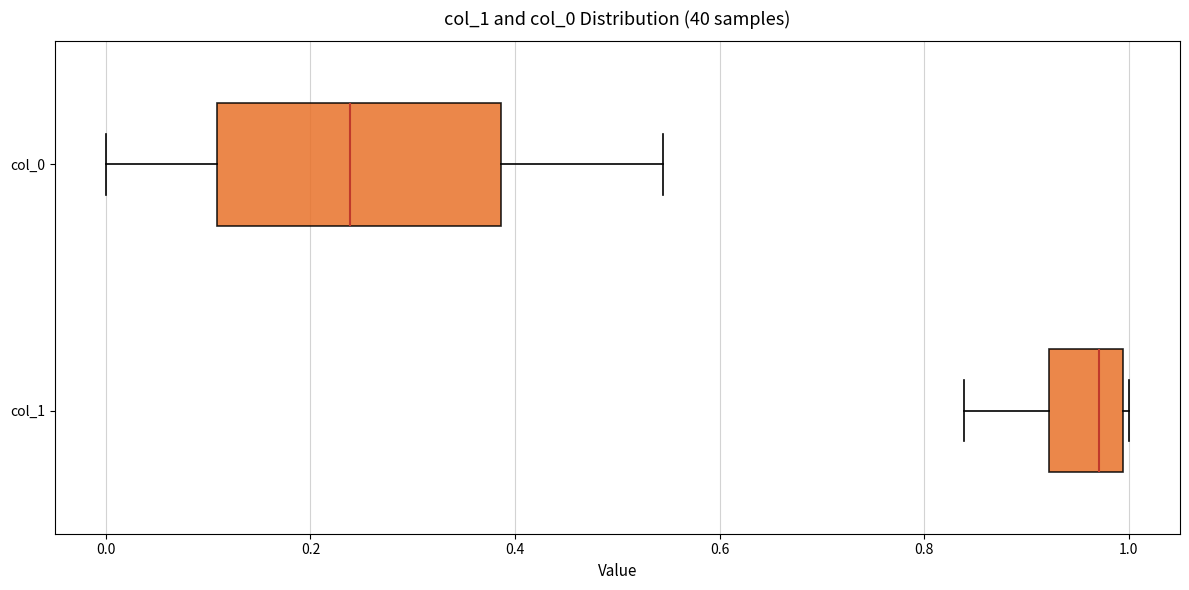

Which box has the furthest to the right median line?

col_1